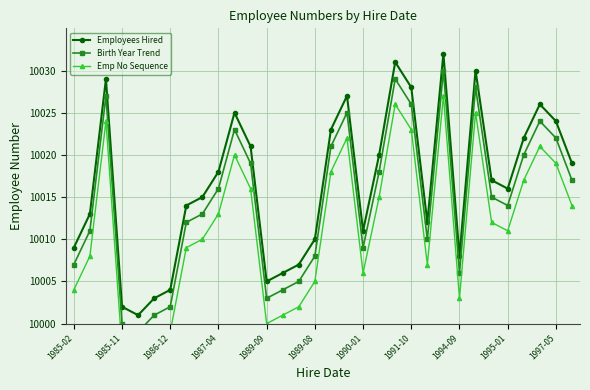

True or false: Emp No Sequence and Birth Year Trend intersect in this chart.

False